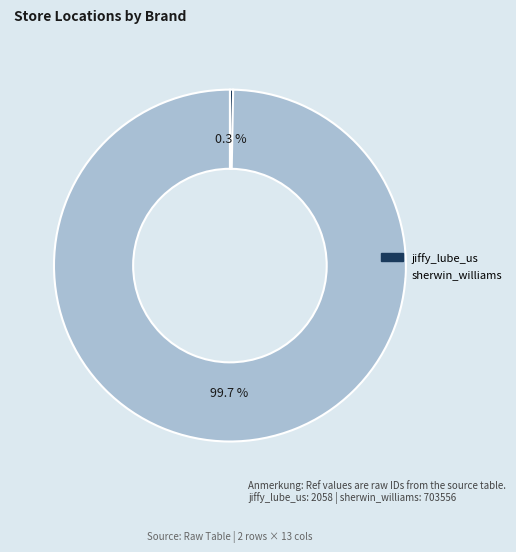

Combined, what portion of the pie is sherwin_williams and jiffy_lube_us?

100.0%